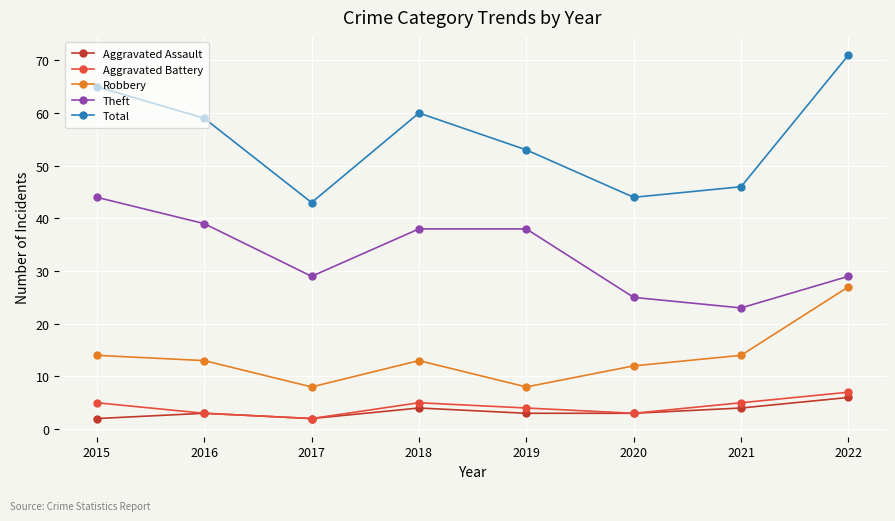

What is the maximum value for Aggravated Assault?

6